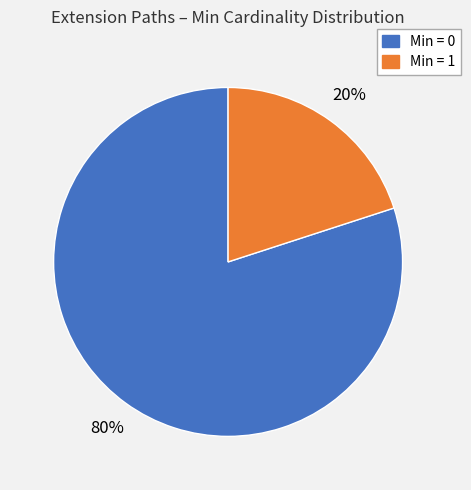

How many segments does this pie chart have?

2